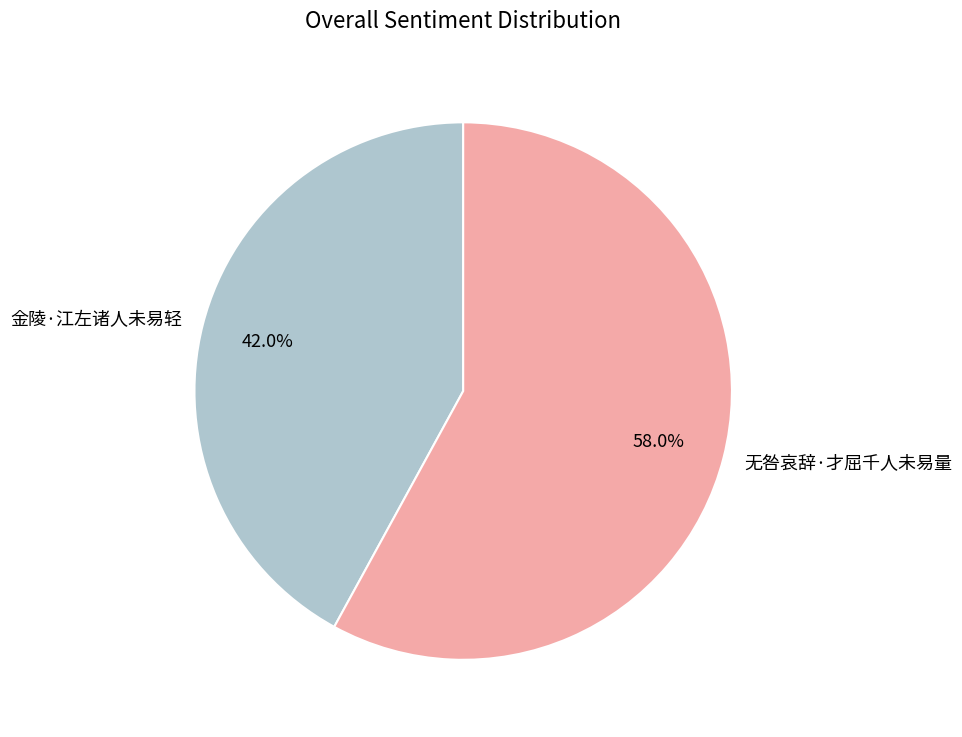

What is the majority slice?

无咎哀辞·才屈千人未易量